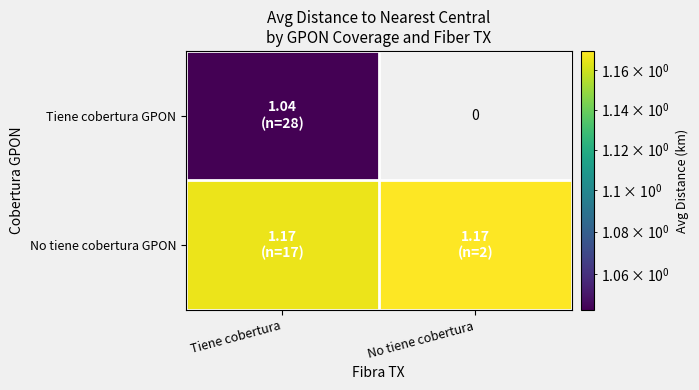

What is the average value of the Tiene cobertura GPON series?

0.5